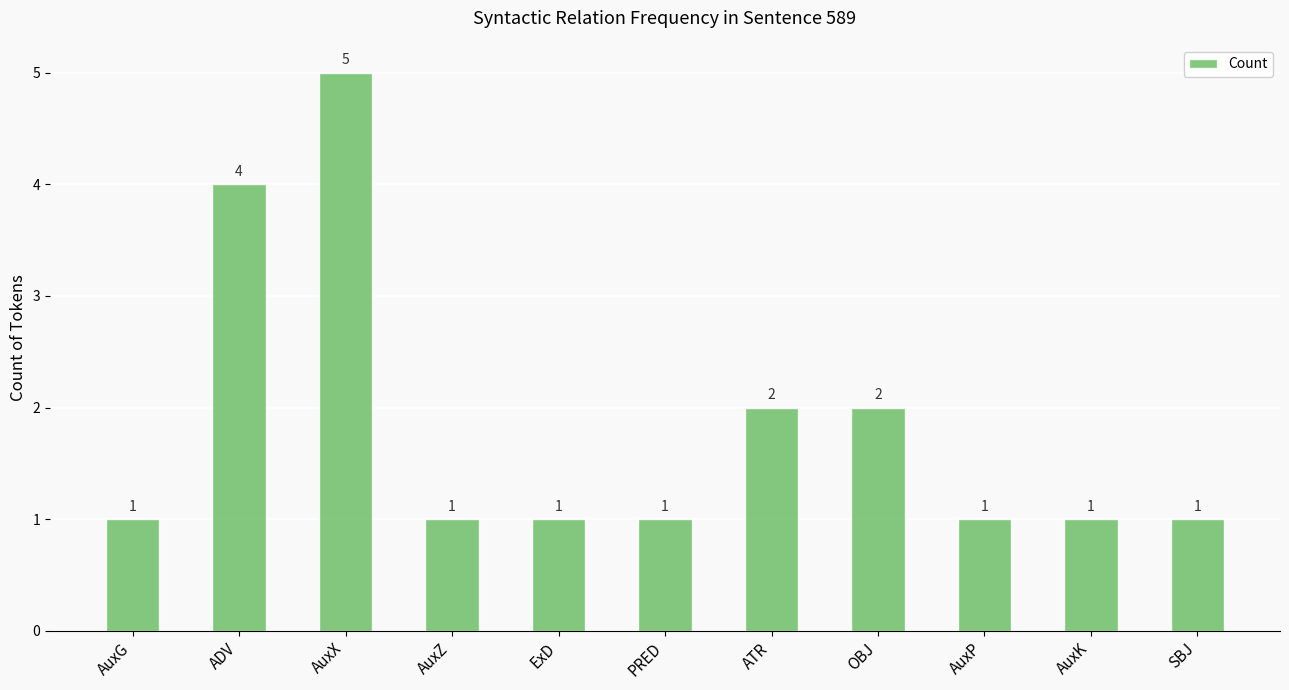

Approximately how many times larger is the value at AuxZ compared to OBJ?

0.5